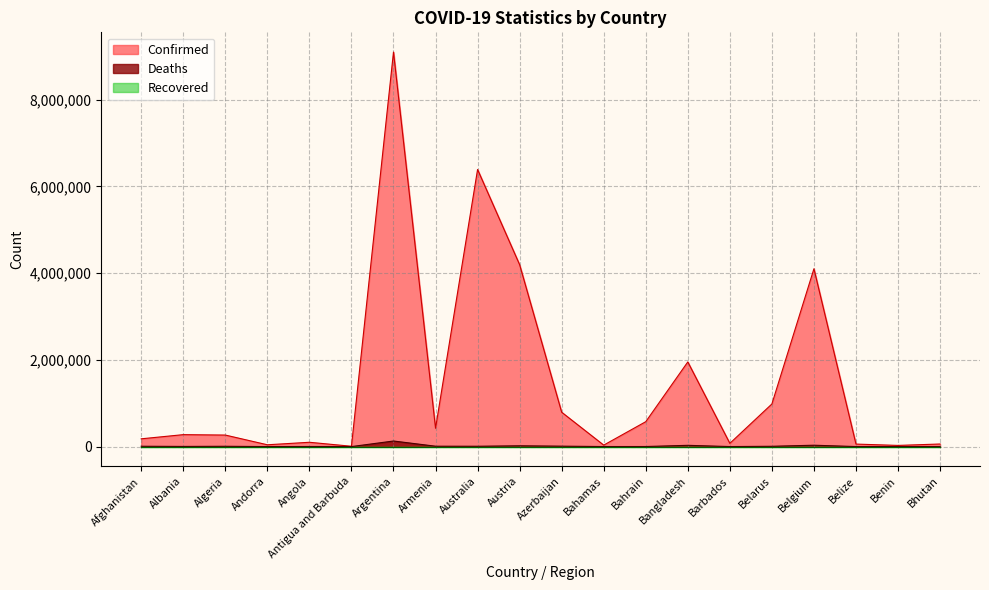

Does the chart have visible grid lines?

Yes